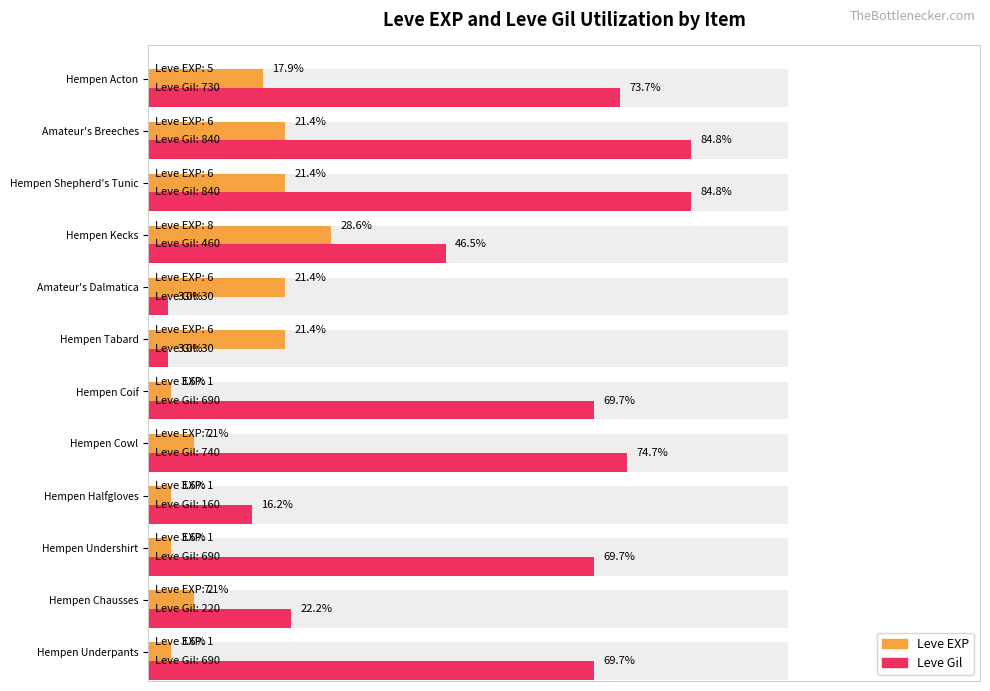

Which series has the widest spread of values?

Leve Gil